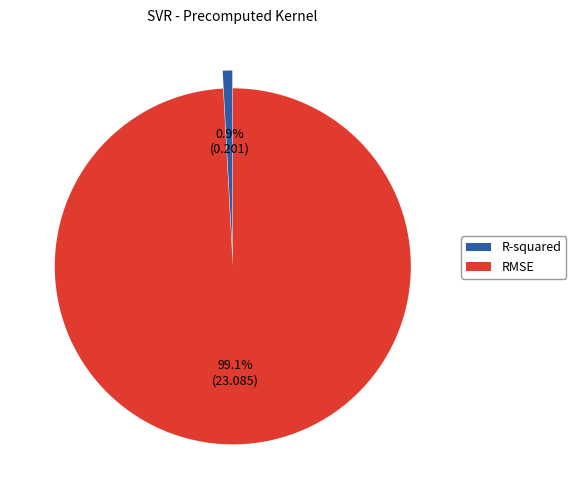

To the nearest percent, what is the difference between the R-squared and RMSE slice percentages?

98%